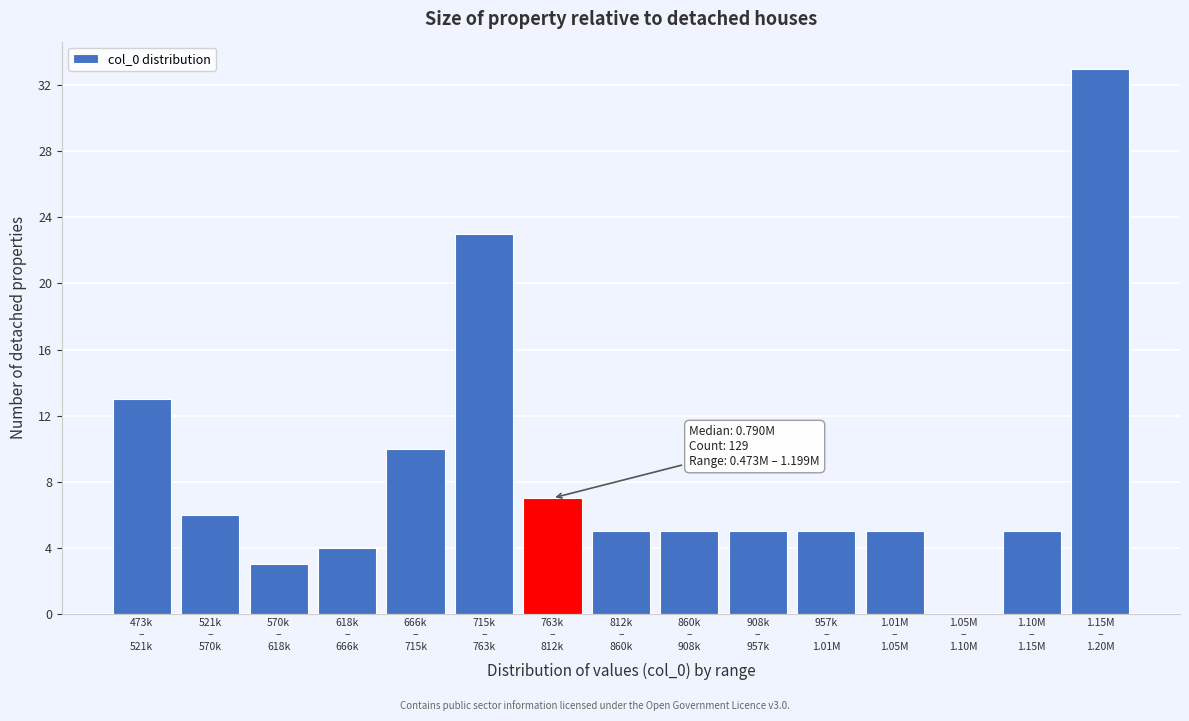

What is the maximum value shown in the chart?

33